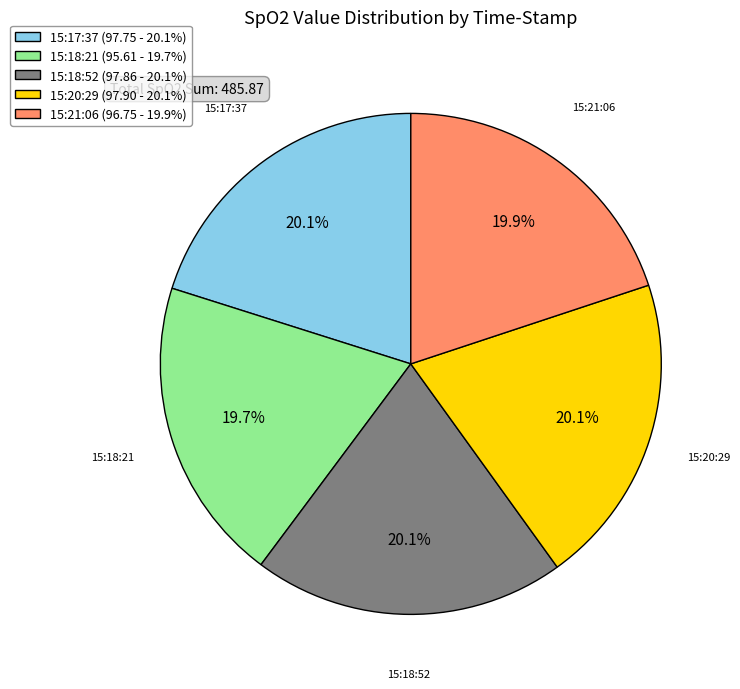

Does 15:20:29 account for over 50% of the chart?

No